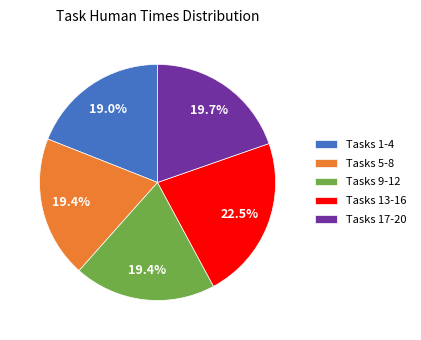

Which category has the biggest portion of the pie?

Tasks 13-16